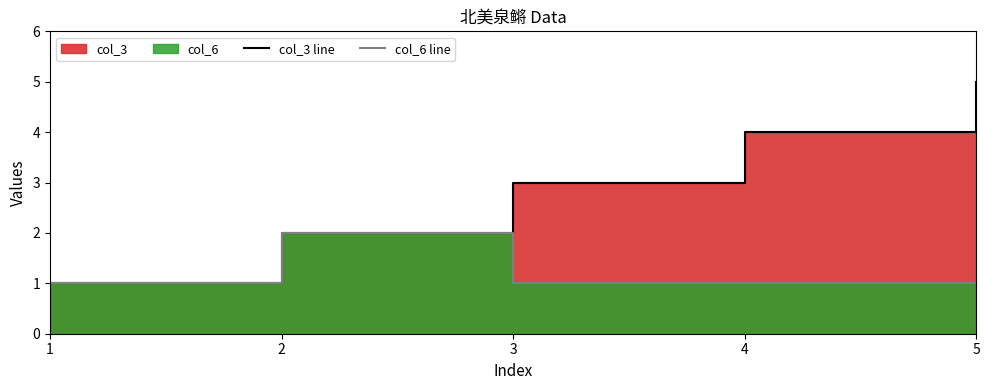

Does the chart display data point markers on the line(s)?

No